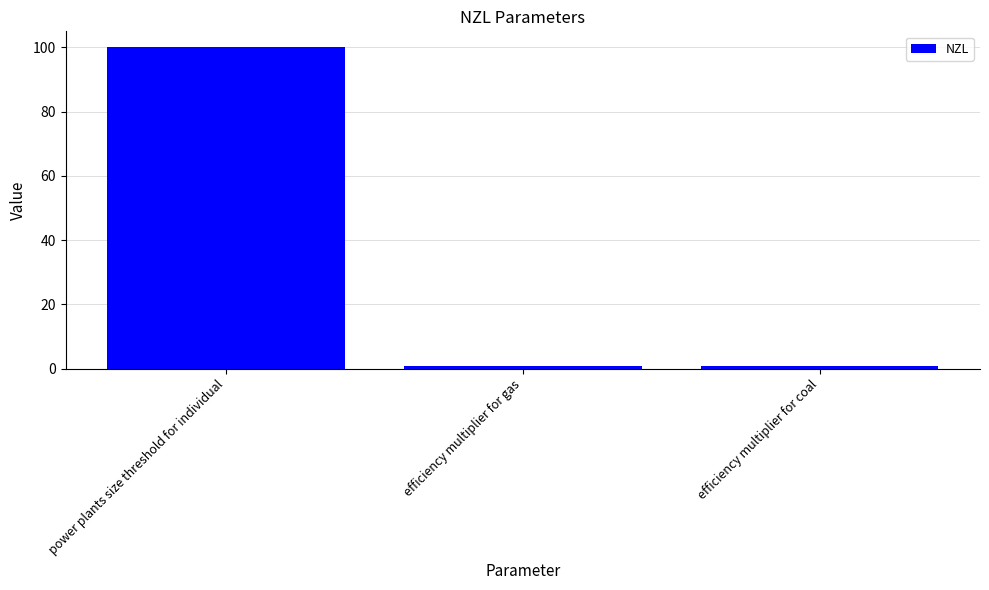

Which label corresponds to the largest value in the chart?

power plants size threshold for individual